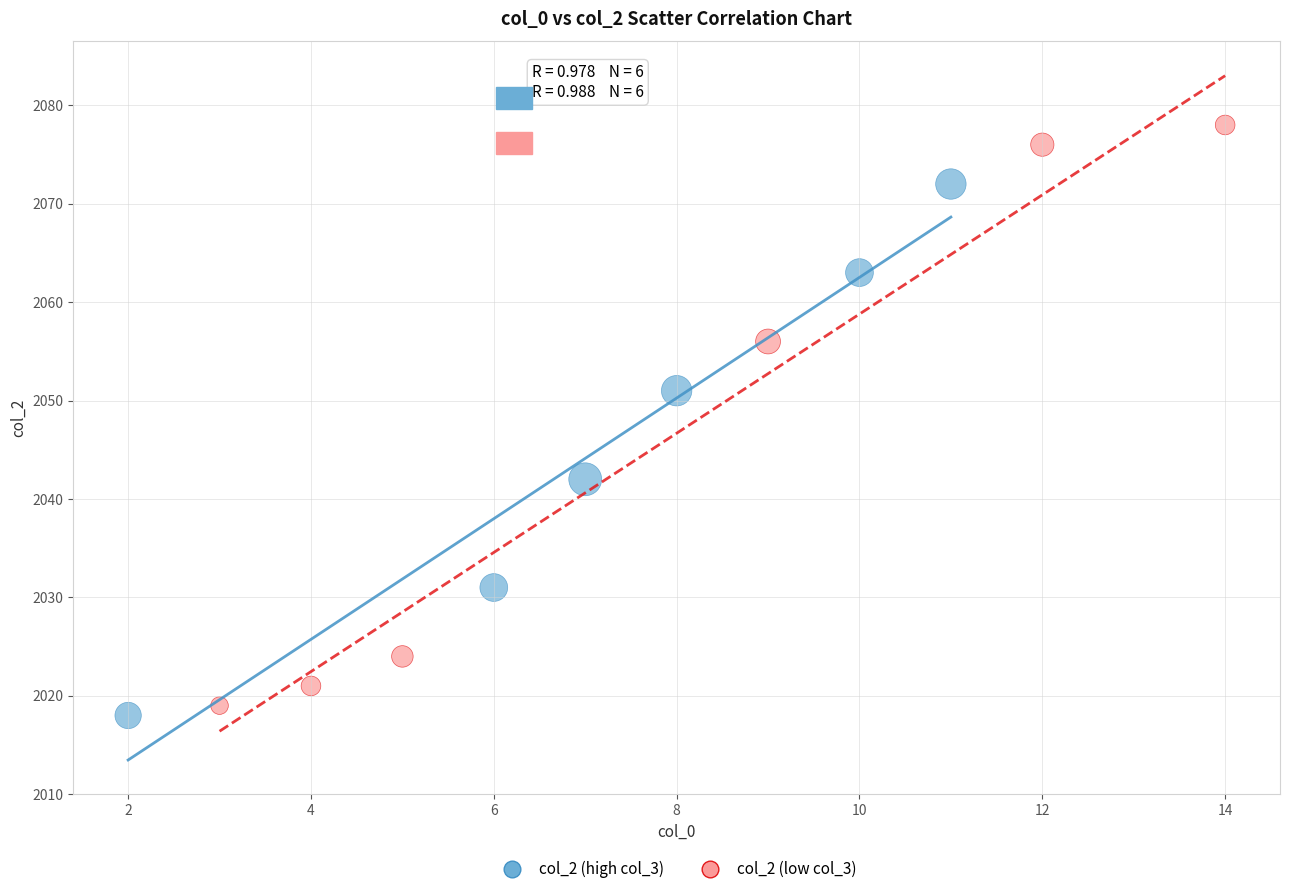

Which series contains the highest Y value?

col_2 (low col_3)